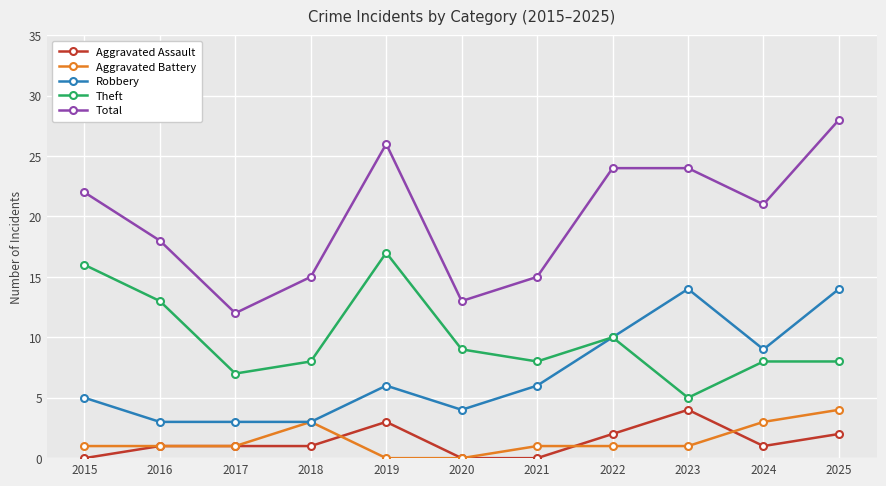

How many distinct data groups are displayed?

5